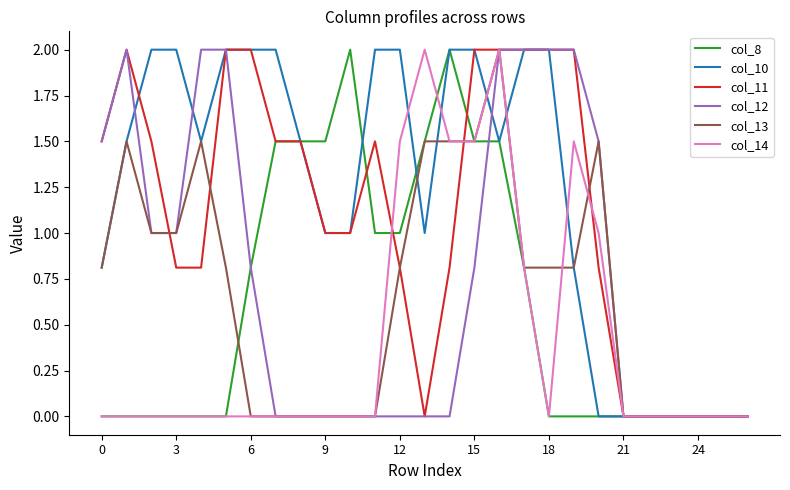

Reading right to left, transcribe all the data shown in this chart.

col_8: 0.0	0.0	0.0	0.0	0.0	0.0	0.0	0.0	0.0	0.8	1.5	1.5	2.0	1.5	1.0	1.0	2.0	1.5	1.5	1.5	0.8	0.0	0.0	0.0	0.0	0.0	0.0
col_10: 0.0	0.0	0.0	0.0	0.0	0.0	0.0	0.8	2.0	2.0	1.5	2.0	2.0	1.0	2.0	2.0	1.0	1.0	1.5	2.0	2.0	2.0	1.5	2.0	2.0	1.5	0.8
col_11: 0.0	0.0	0.0	0.0	0.0	0.0	0.8	2.0	2.0	2.0	2.0	2.0	0.8	0.0	0.8	1.5	1.0	1.0	1.5	1.5	2.0	2.0	0.8	0.8	1.5	2.0	1.5
col_12: 0.0	0.0	0.0	0.0	0.0	0.0	1.5	2.0	2.0	2.0	2.0	0.8	0.0	0.0	0.0	0.0	0.0	0.0	0.0	0.0	0.8	2.0	2.0	1.0	1.0	2.0	1.5
col_13: 0.0	0.0	0.0	0.0	0.0	0.0	1.5	0.8	0.8	0.8	2.0	1.5	1.5	1.5	0.8	0.0	0.0	0.0	0.0	0.0	0.0	0.8	1.5	1.0	1.0	1.5	0.8
col_14: 0.0	0.0	0.0	0.0	0.0	0.0	1.0	1.5	0.0	0.8	2.0	1.5	1.5	2.0	1.5	0.0	0.0	0.0	0.0	0.0	0.0	0.0	0.0	0.0	0.0	0.0	0.0